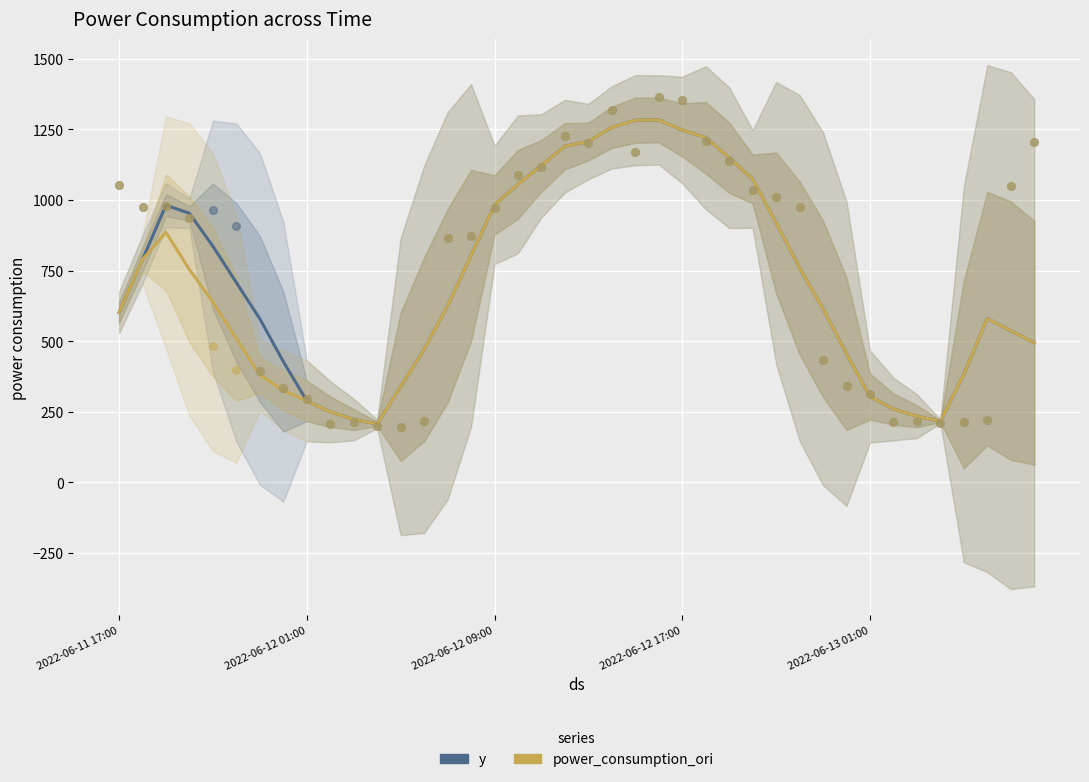

Which series contains the highest Y value?

y